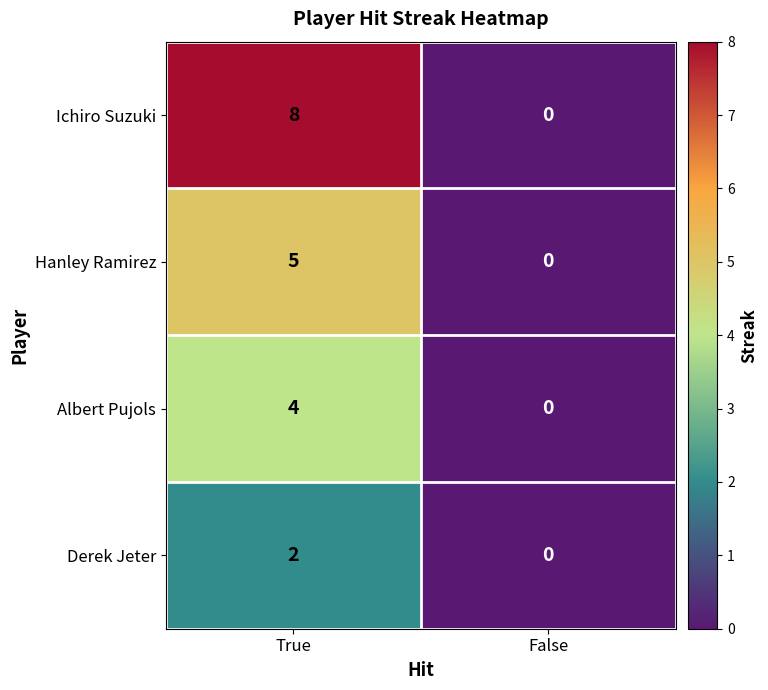

Which series changed the most between True and False?

Ichiro Suzuki